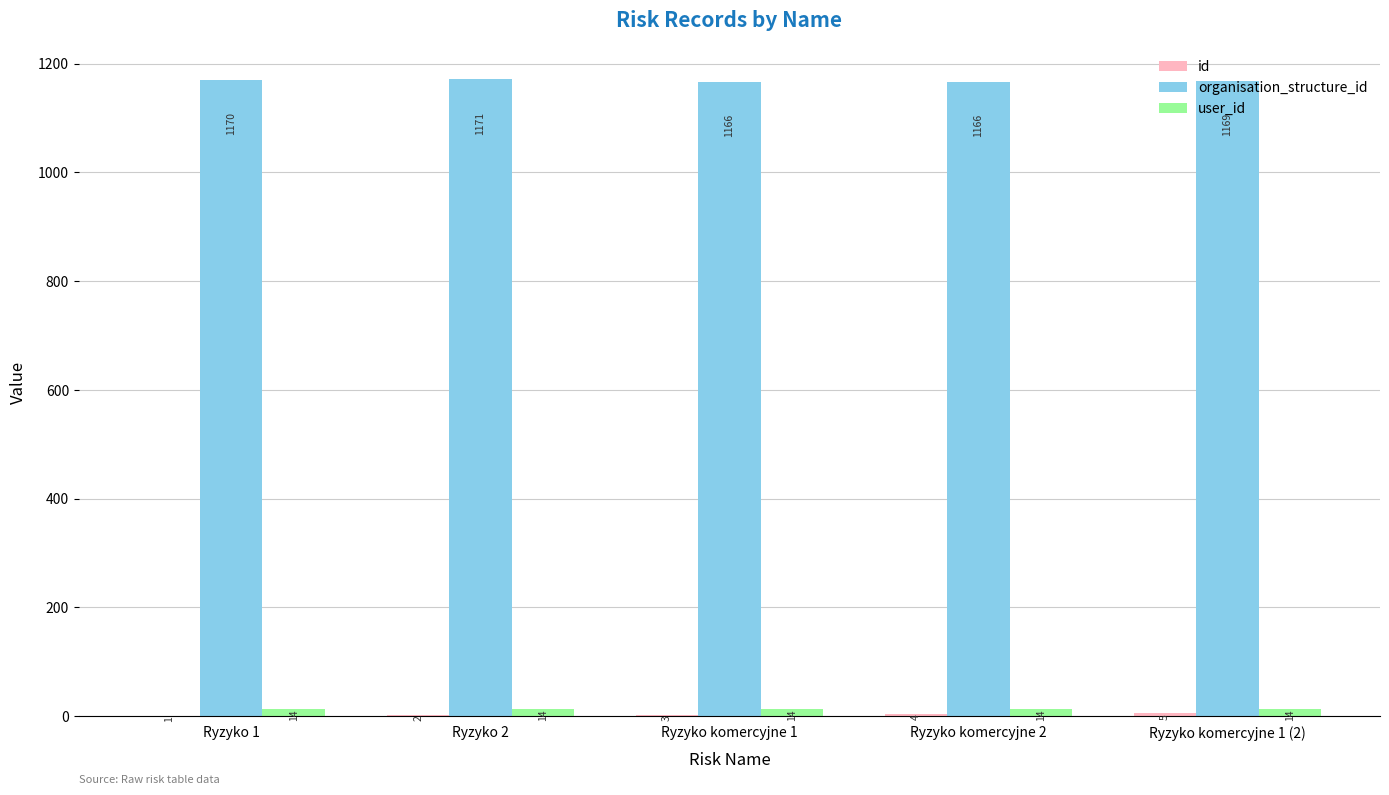

Which label corresponds to the largest value in the chart?

Ryzyko 2